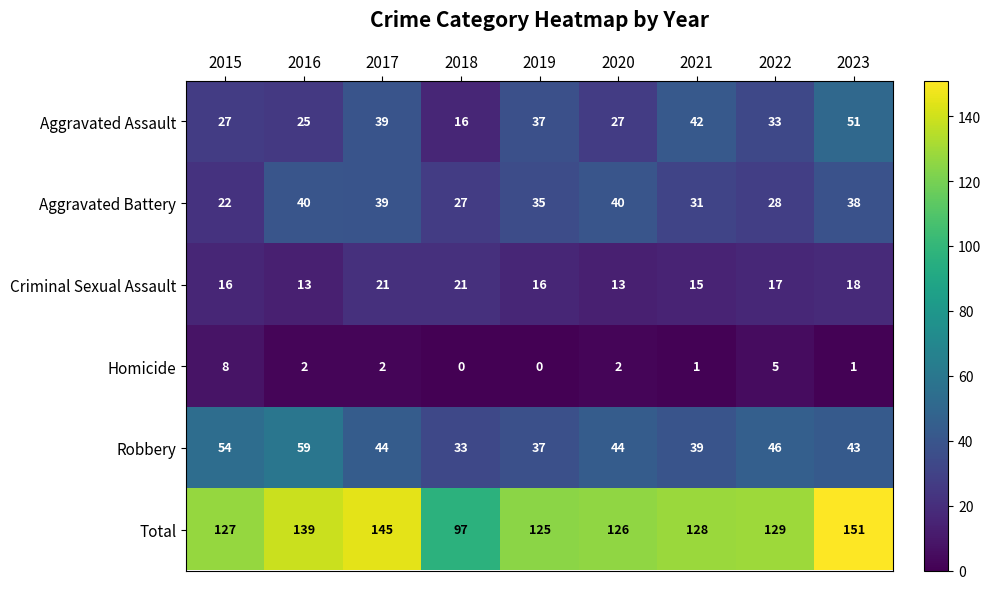

What is the total value across all series at 2019?

250